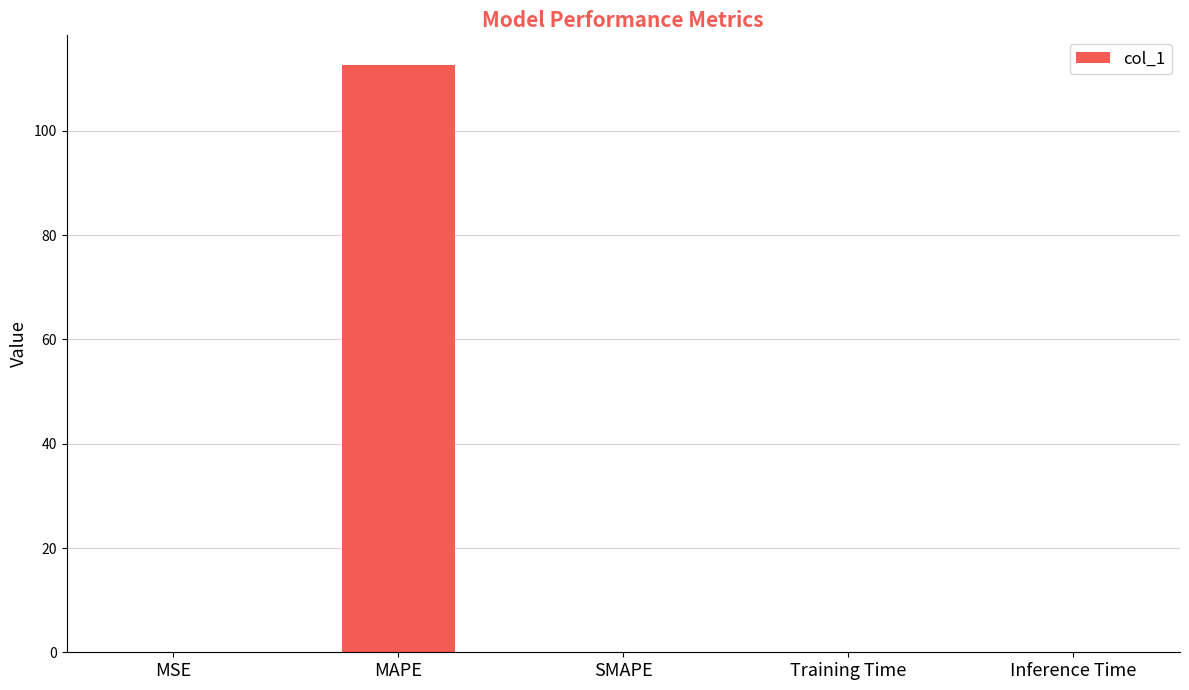

True or false: the data shows 77.4 at MAPE.

False